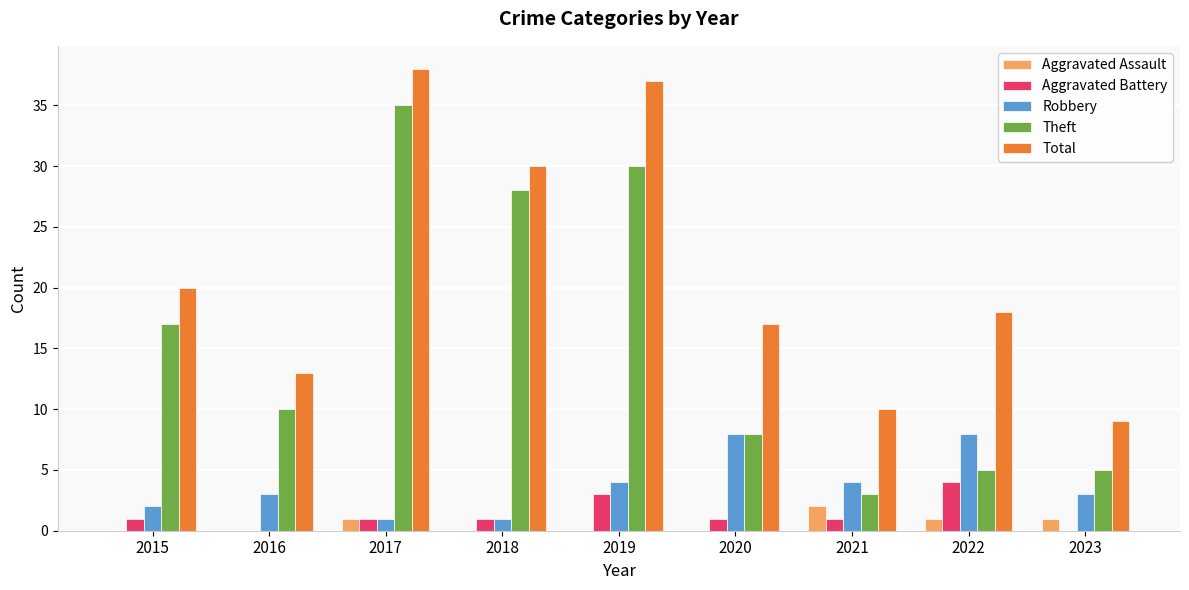

The Aggravated Battery series shows 0 at 2023. True or false?

True